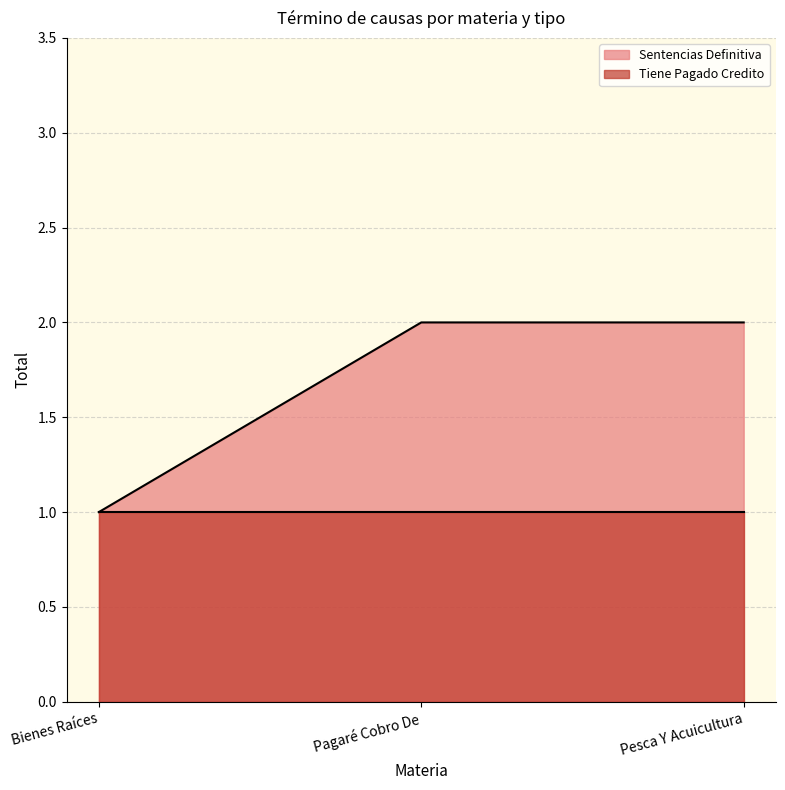

At which category does the chart reach its peak across all series?

Pagaré Cobro De